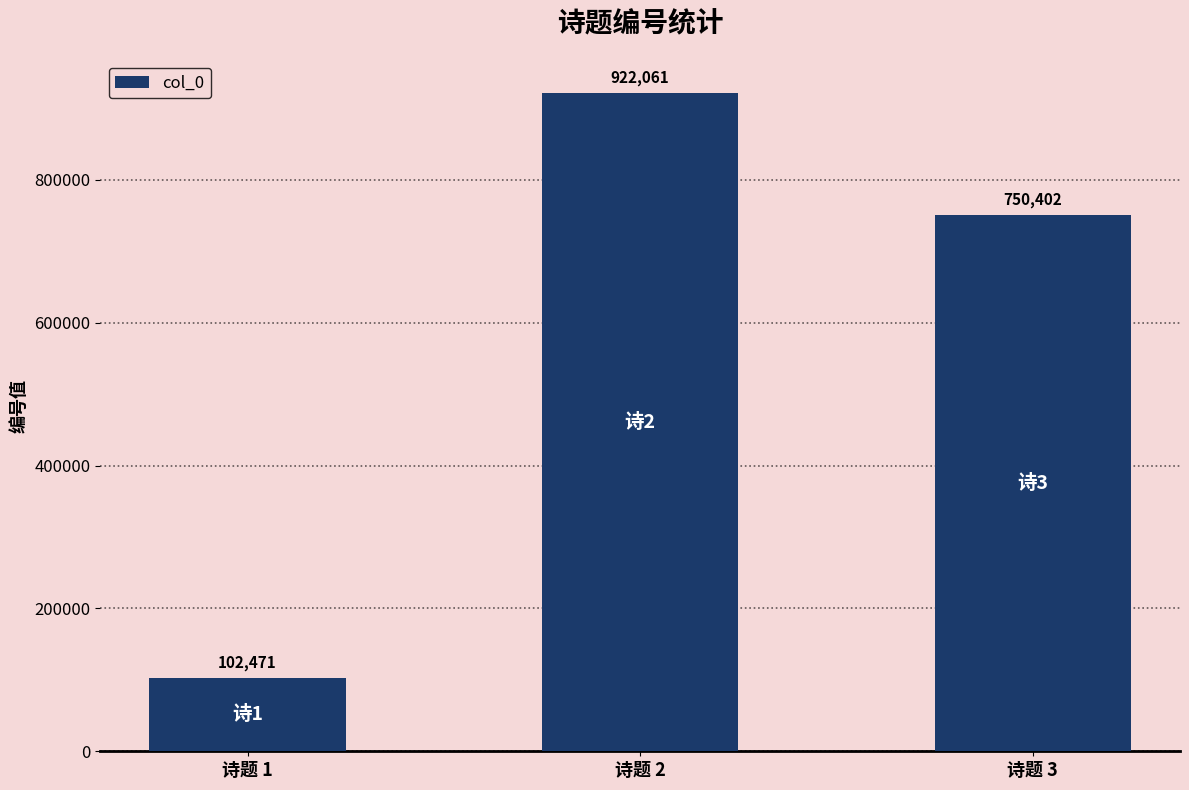

What is the value of the 1st bar from the left?

102471